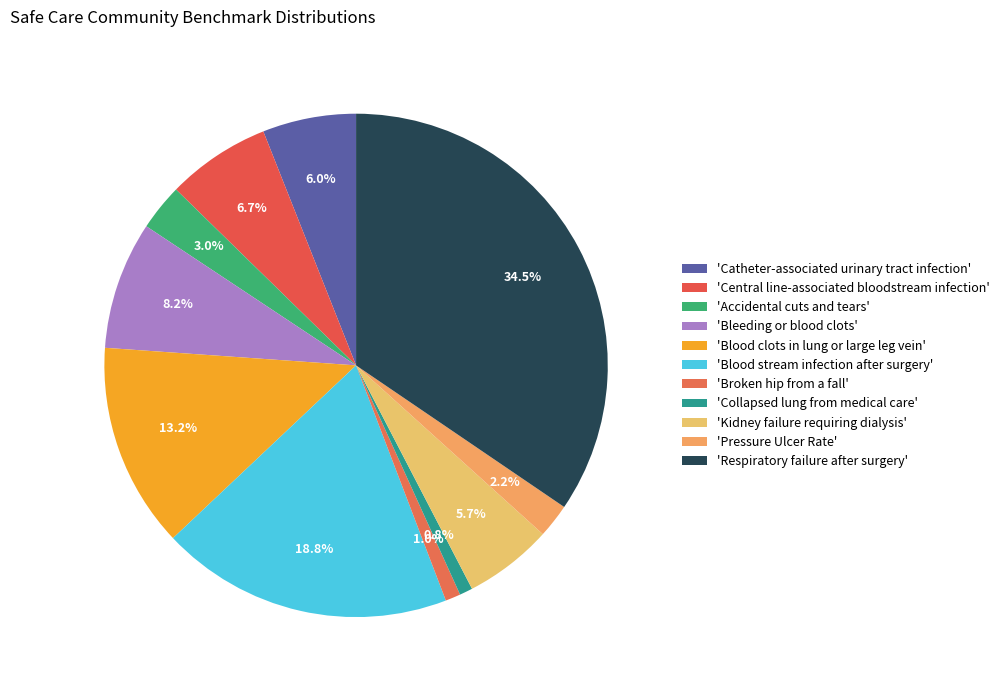

How many segments does this pie chart have?

11